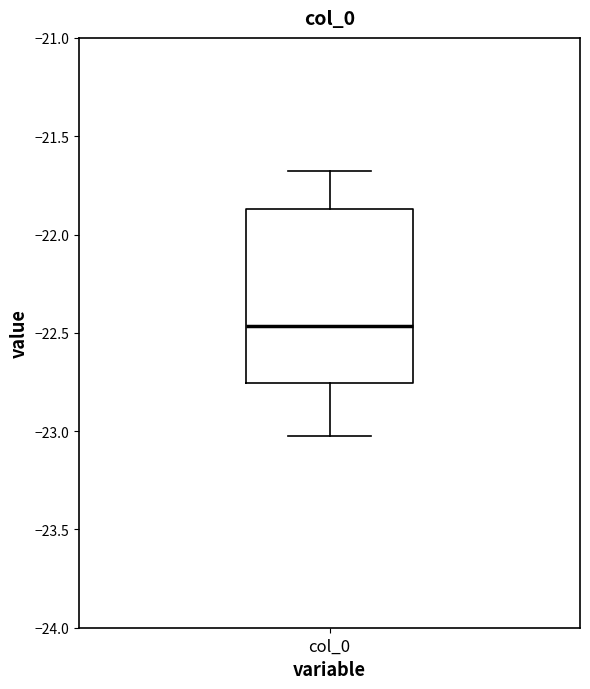

Where does the lower whisker of the box for col_0 end on the y-axis? The values are not printed on the chart, so give them approximately, as read against the axis.

-23.00